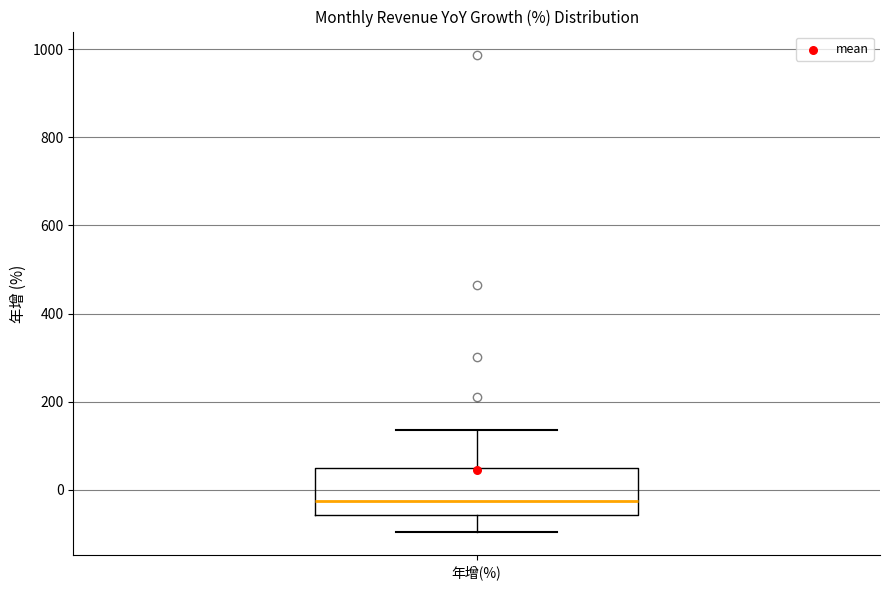

Transcribe this box plot: give where the median line is, the range the box spans, and where the two whiskers end, as read against the y-axis. The values are not printed on the chart, so give them approximately, as read against the axis.

median -20, box -60 to 60, whiskers -100 to 140